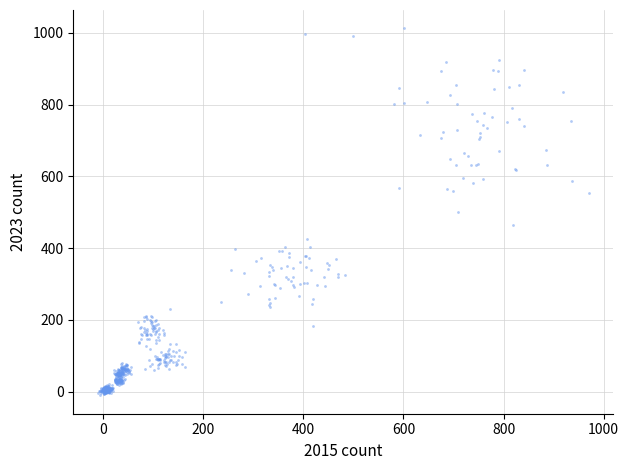

What is the range of Y values (max minus min)?

1022.4